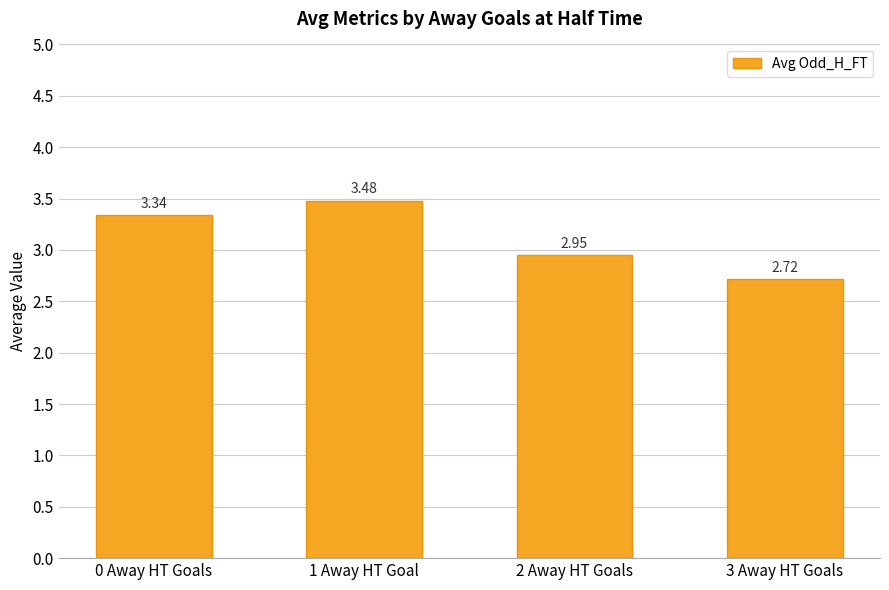

What is the ratio of the value at 3 Away HT Goals to the value at 0 Away HT Goals?

0.8